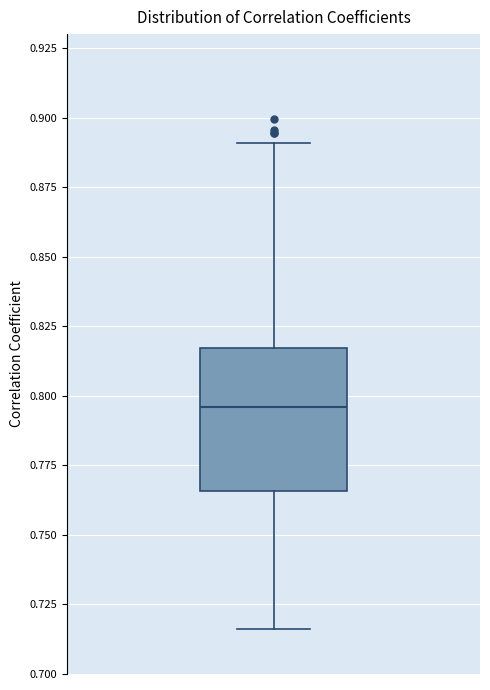

Where is the lower edge of the box on the y-axis? The values are not printed on the chart, so give them approximately, as read against the axis.

0.765